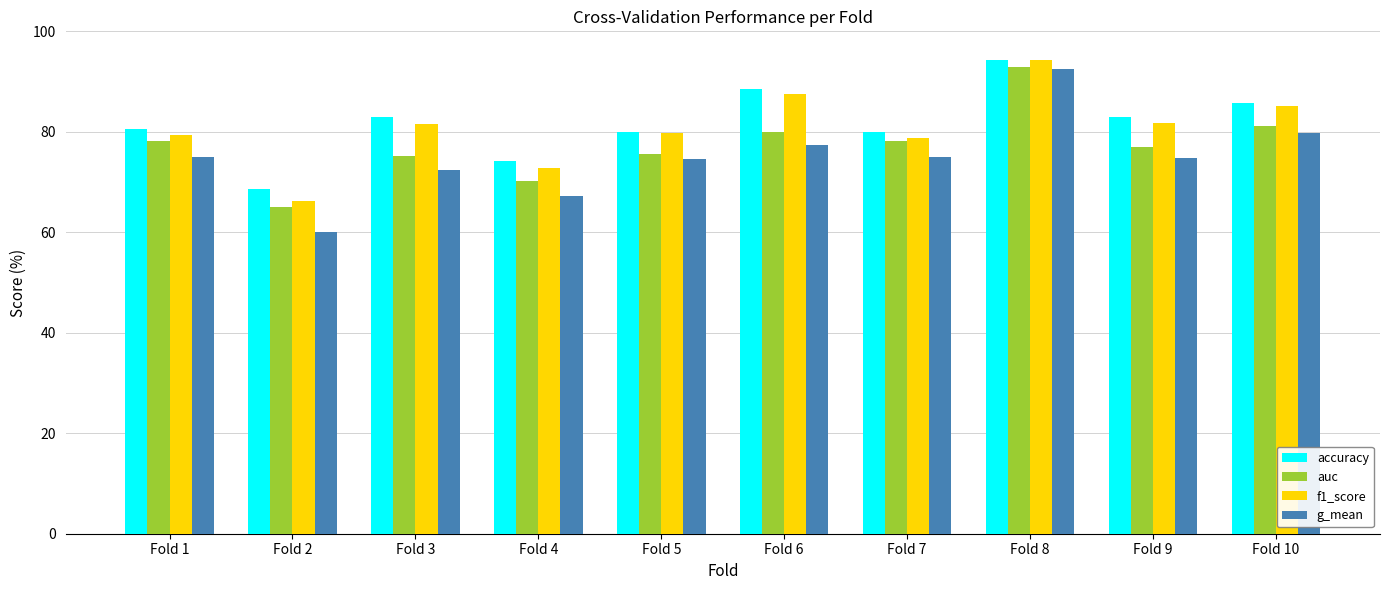

Which label corresponds to the largest value in the chart?

Fold 8